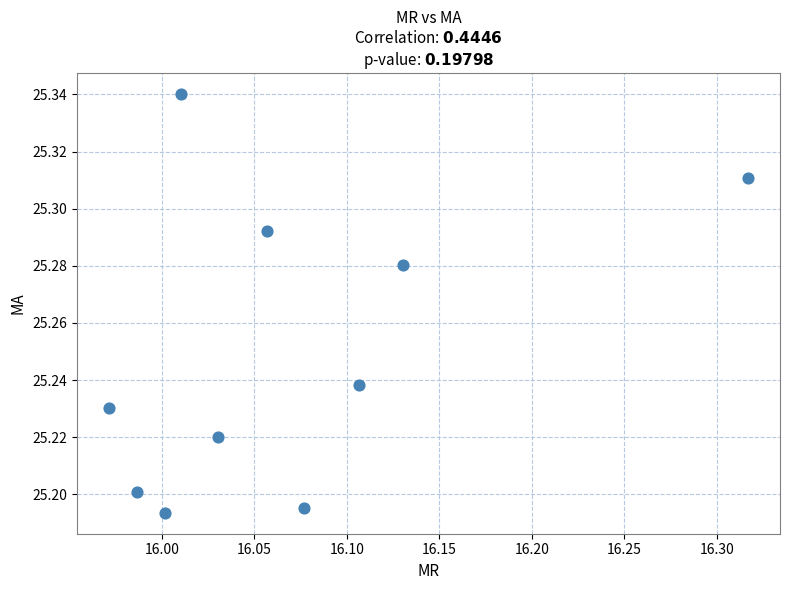

What is the range of X values (max minus min)?

0.3